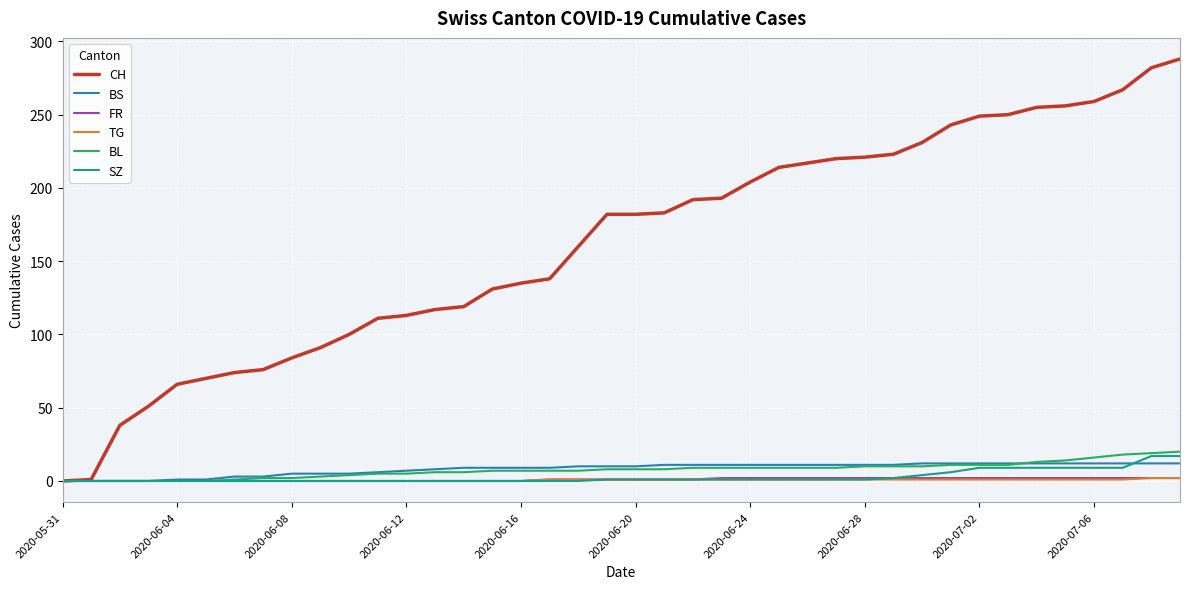

Which series has the largest range (max minus min)?

CH